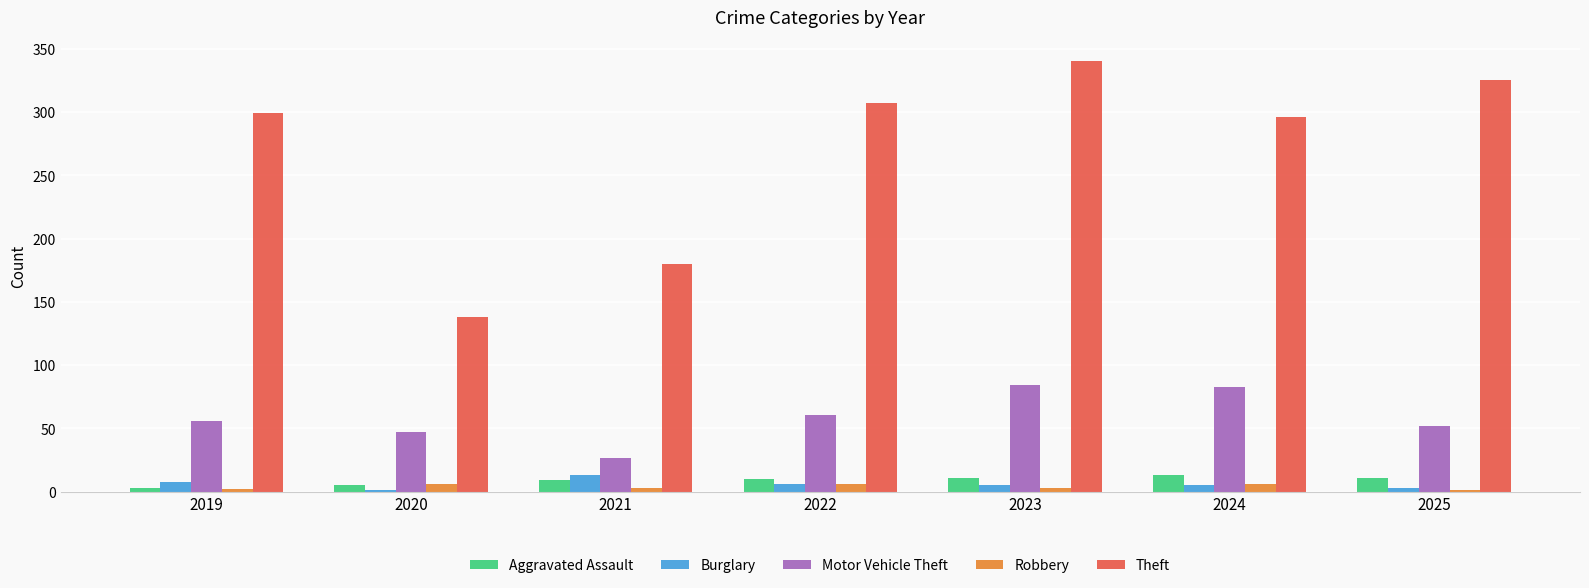

How many groups of bars are there?

7